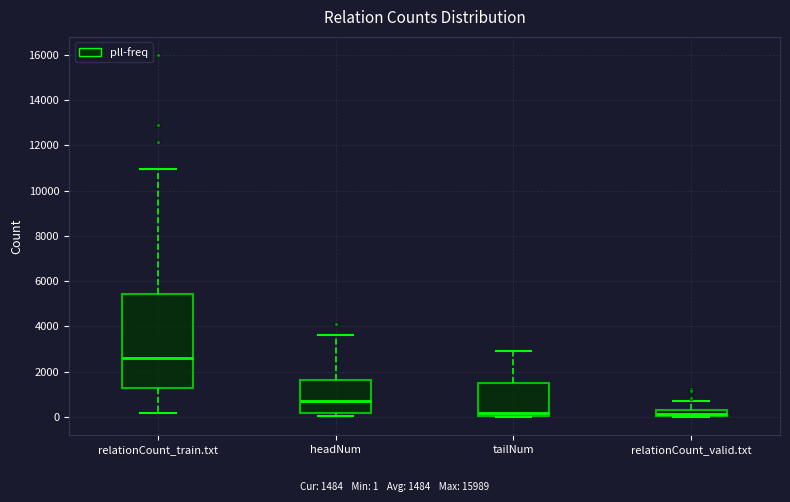

Where is the upper edge of the box for headNum on the y-axis? The values are not printed on the chart, so give them approximately, as read against the axis.

1600